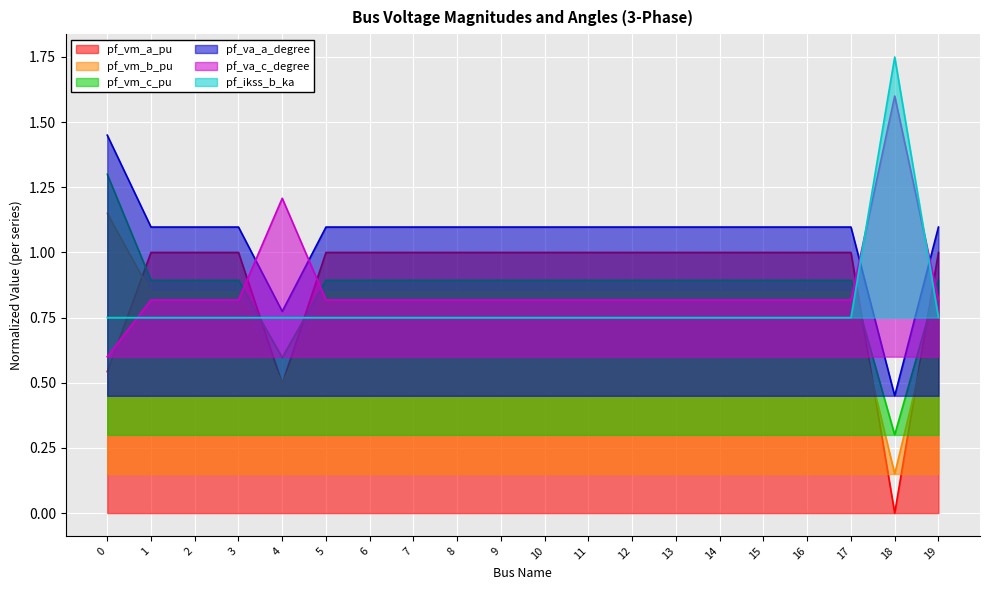

What is the value of the pf_vm_a_pu point at the 11th from the left?

1.0